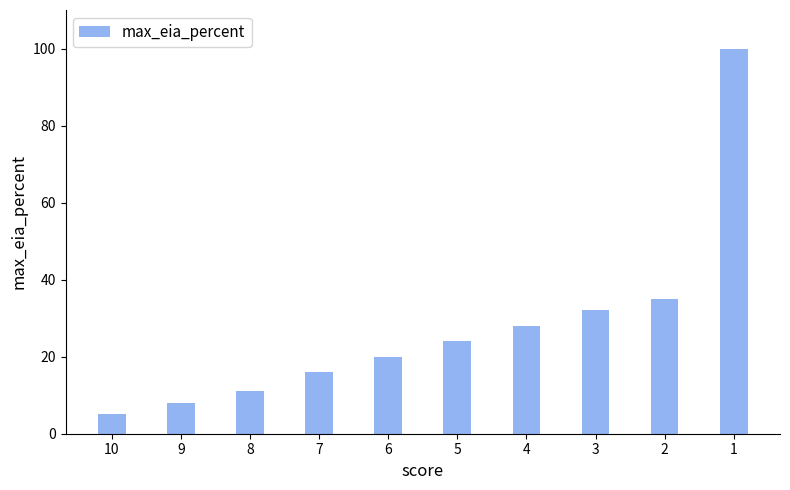

How many series are shown in this chart?

1